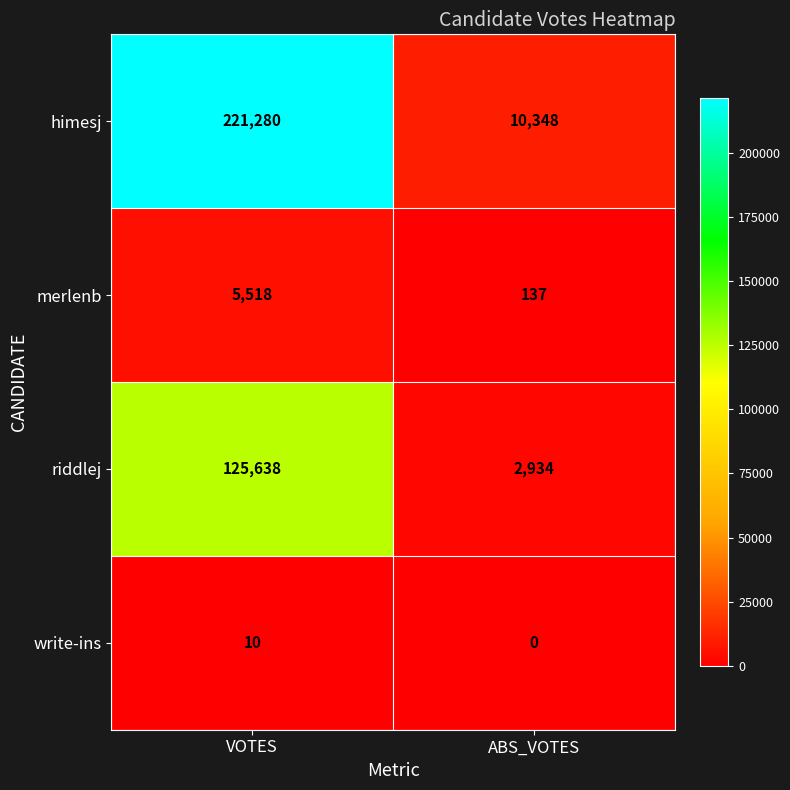

What is the average value of the write-ins series?

5